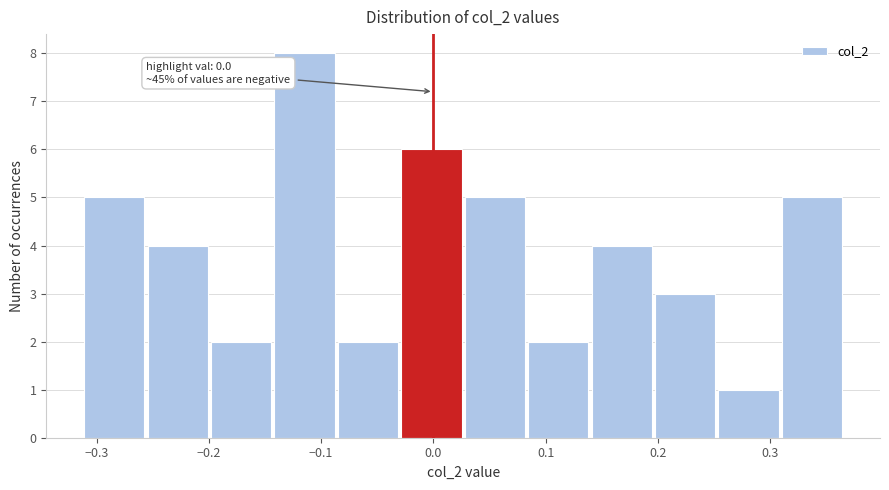

Which range on the x-axis has the tallest bar?

-0.14 to -0.09